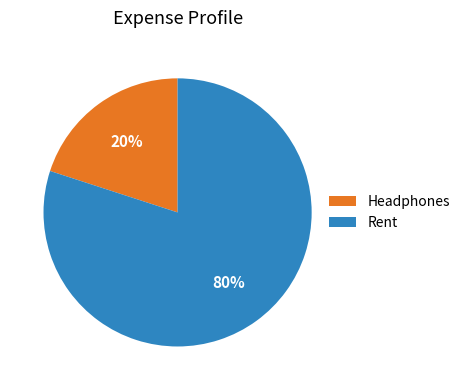

The Headphones slice represents 20% of the pie. True or false?

True